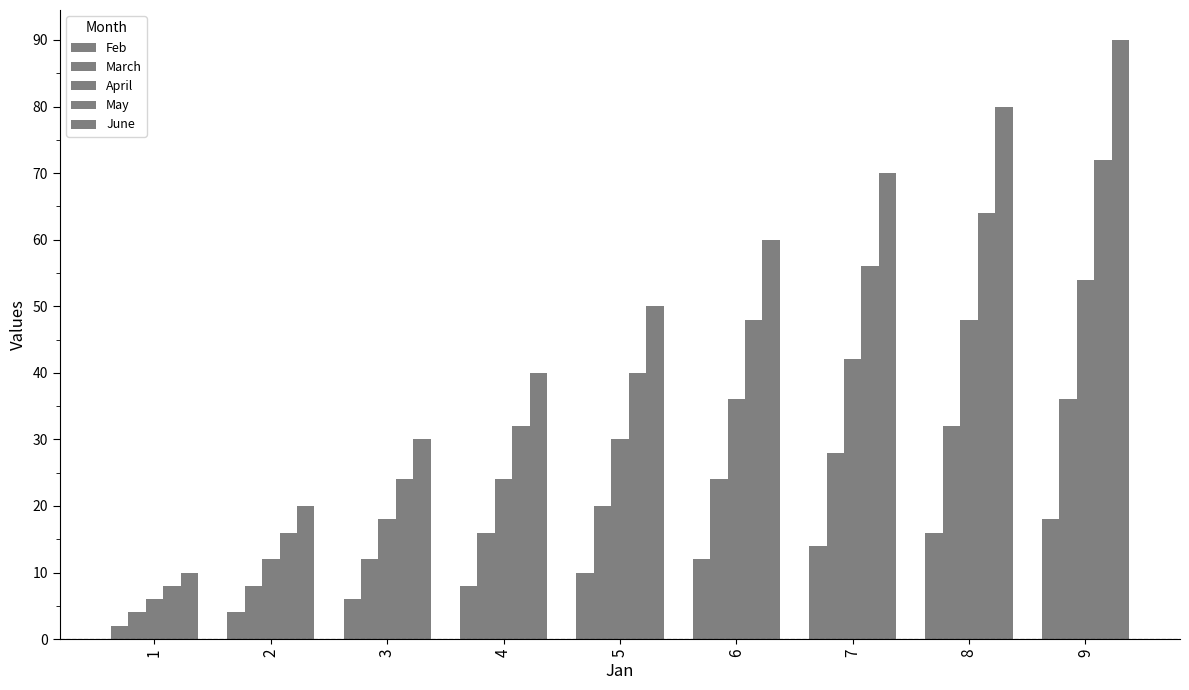

What is the maximum value shown in the chart?

90